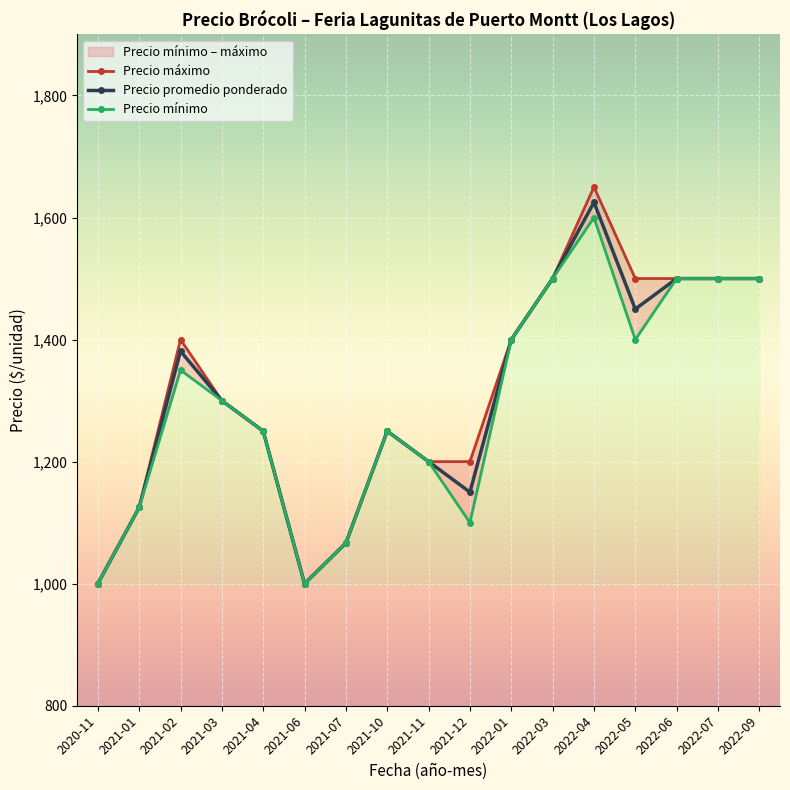

What is the label of the 7th point from the right?

2022-01